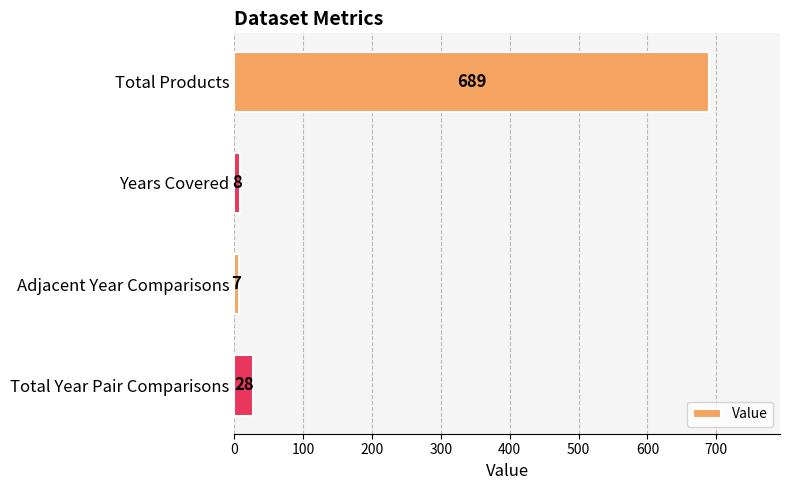

What is the ratio of the value at Adjacent Year Comparisons to the value at Years Covered?

0.9